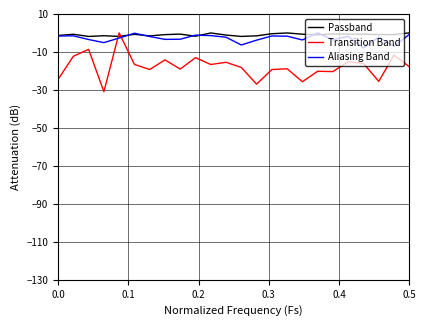

Which series has the widest spread of values?

Transition Band